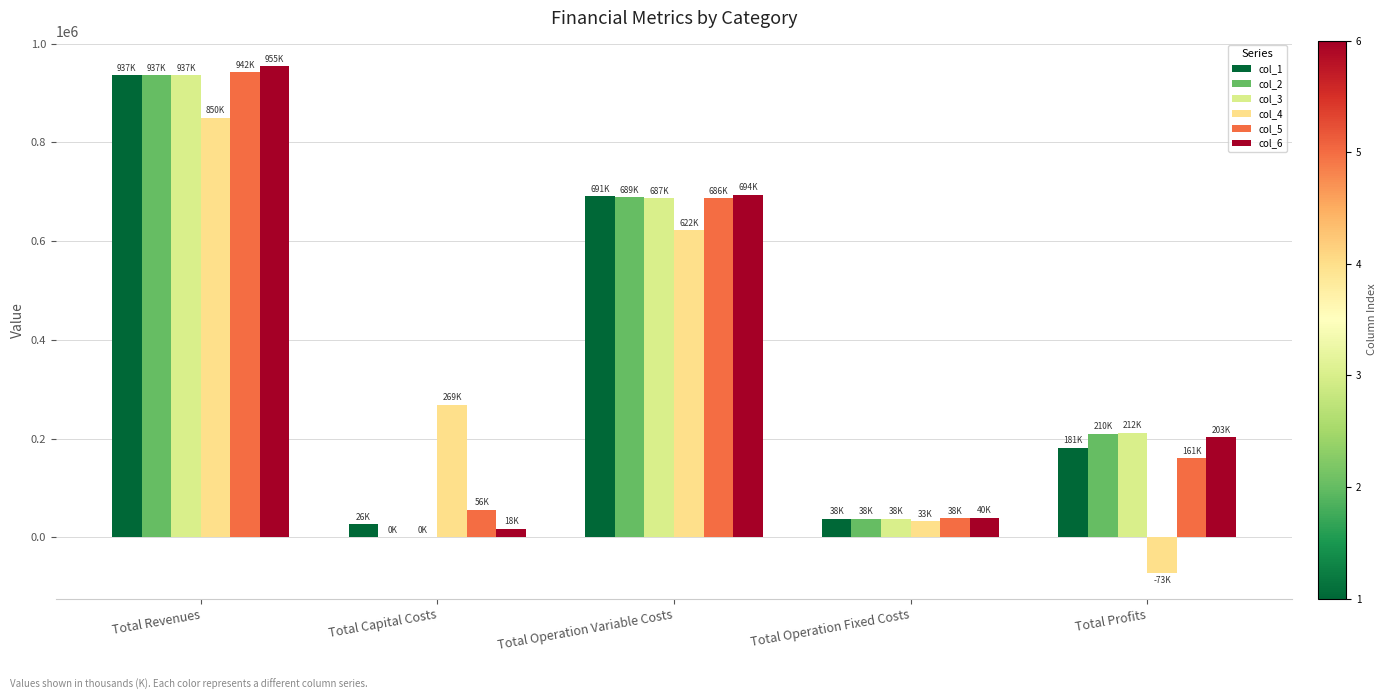

How many series are shown in this chart?

6